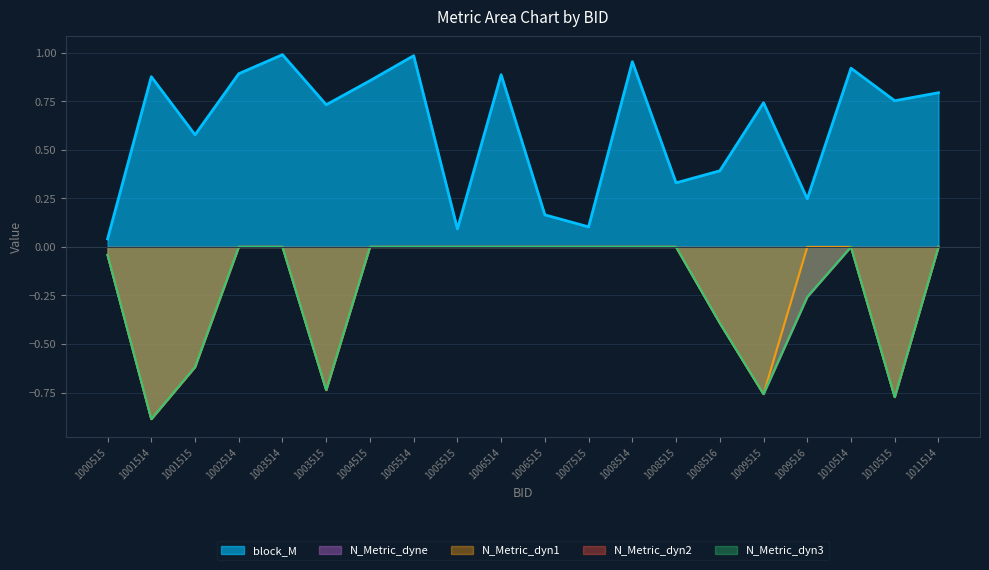

Where is the first local maximum for N_Metric_dyne?

1010514